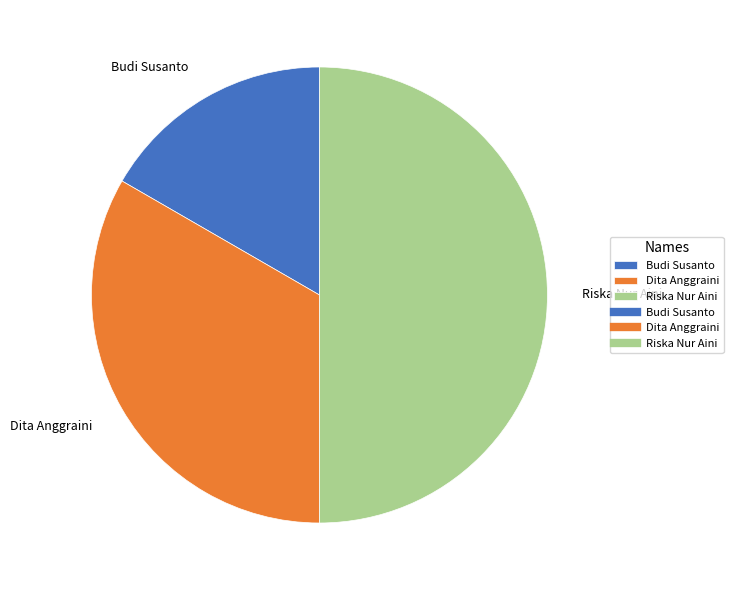

Combined, do Budi Susanto and Riska Nur Aini account for over 50%?

Yes